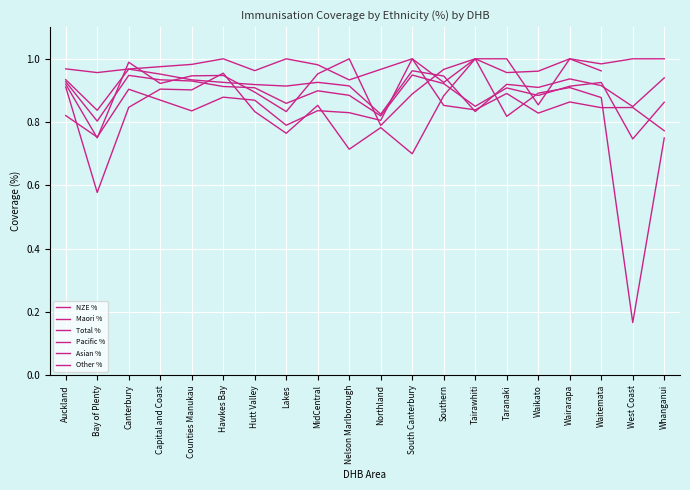

What position from the left is Tairawhiti?

14